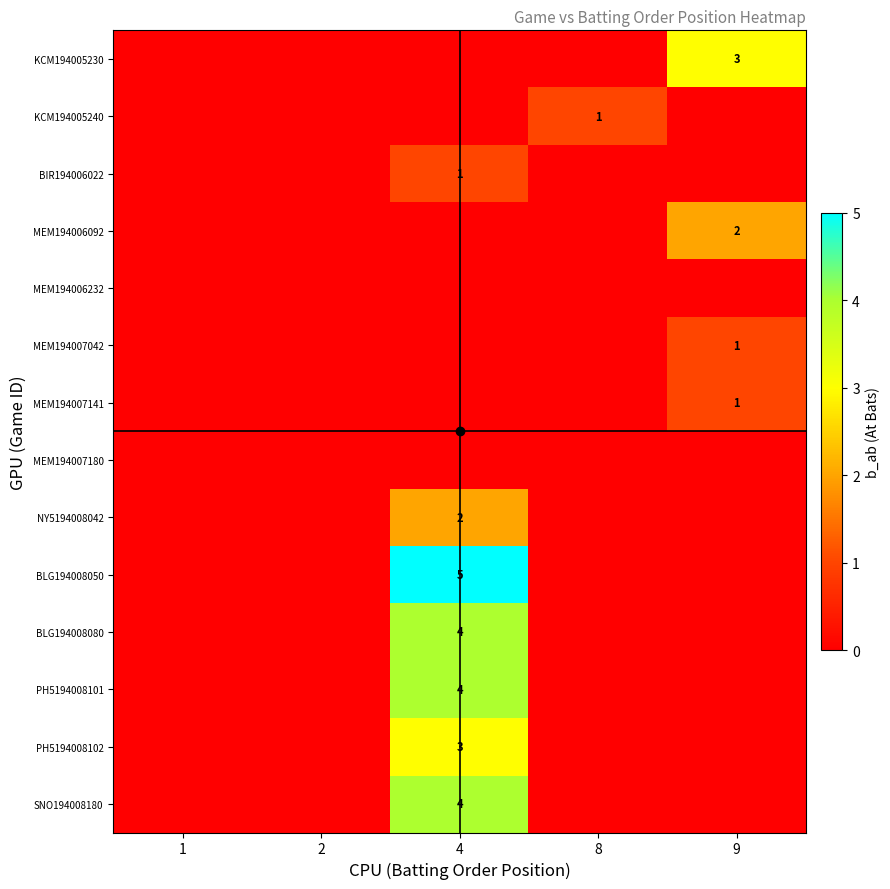

What is the total value across all series at 9?

7